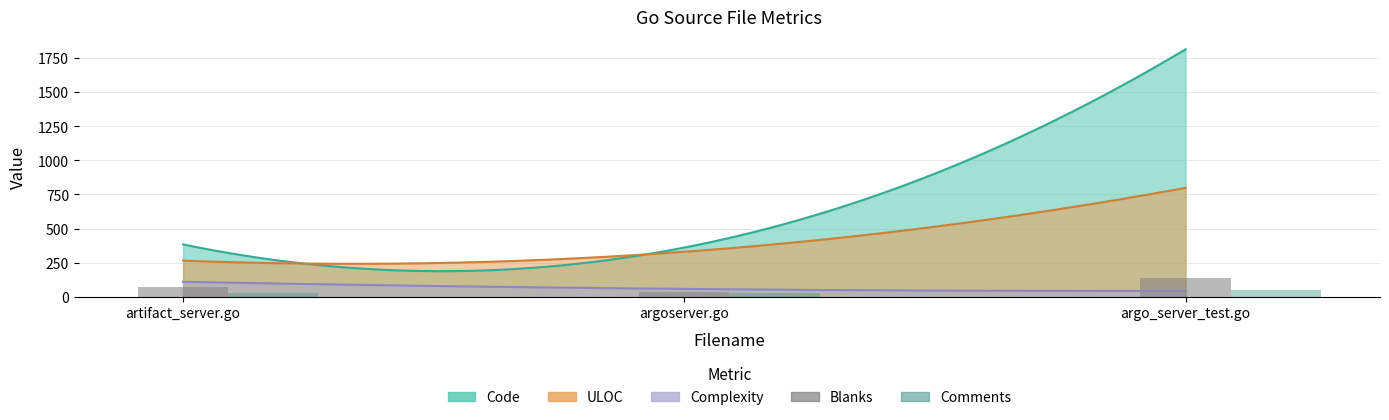

What position from the left is artifact_server.go?

1